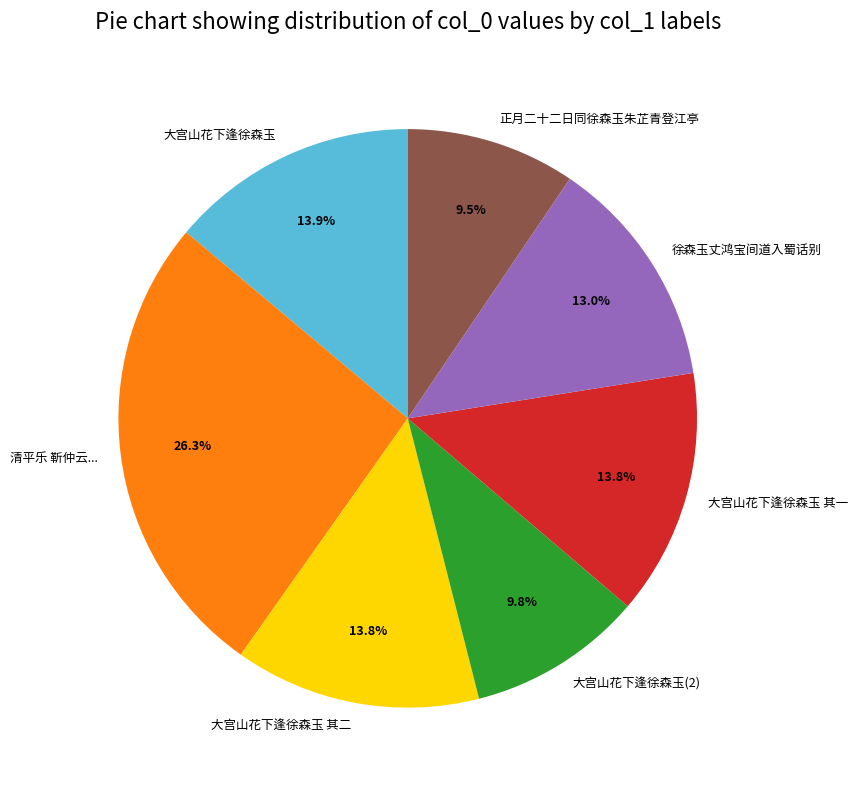

To the nearest percent, what is the combined percentage of 正月二十二日同徐森玉朱芷青登江亭 and 大宫山花下逢徐森玉?

23%